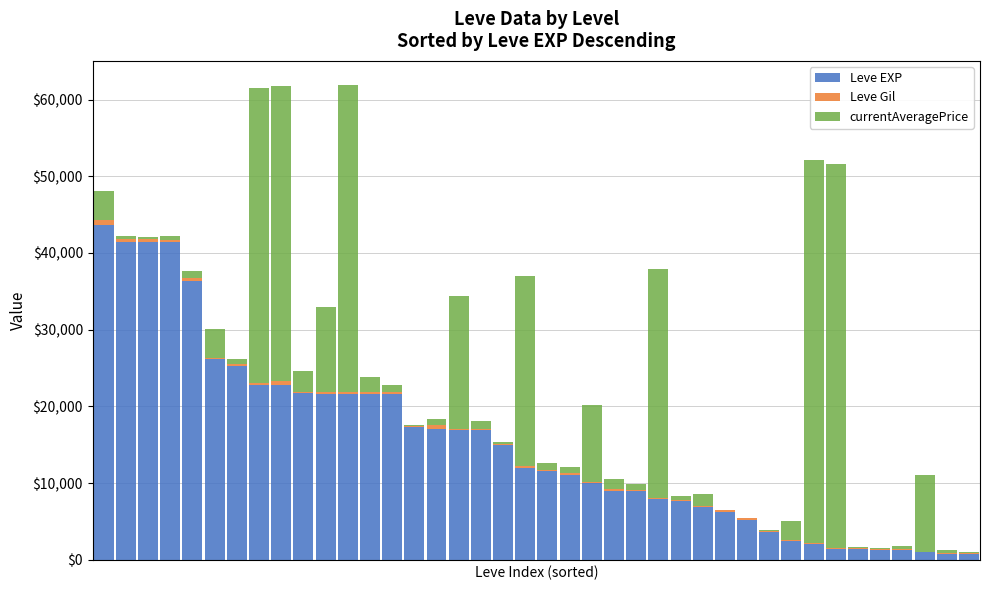

What is the value of the Leve EXP bar at the 33rd from the left?

2040